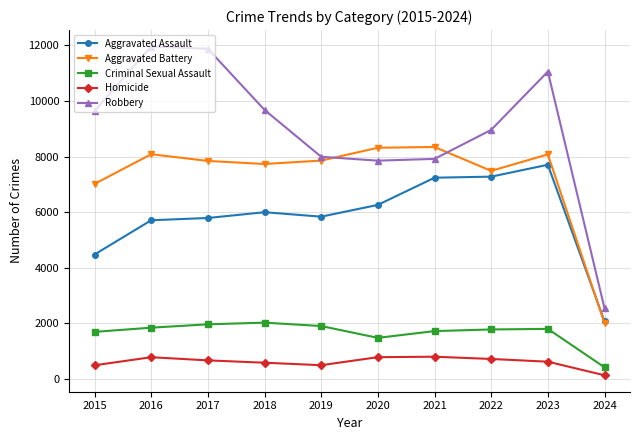

The Robbery series shows 14265 at 2022. True or false?

False